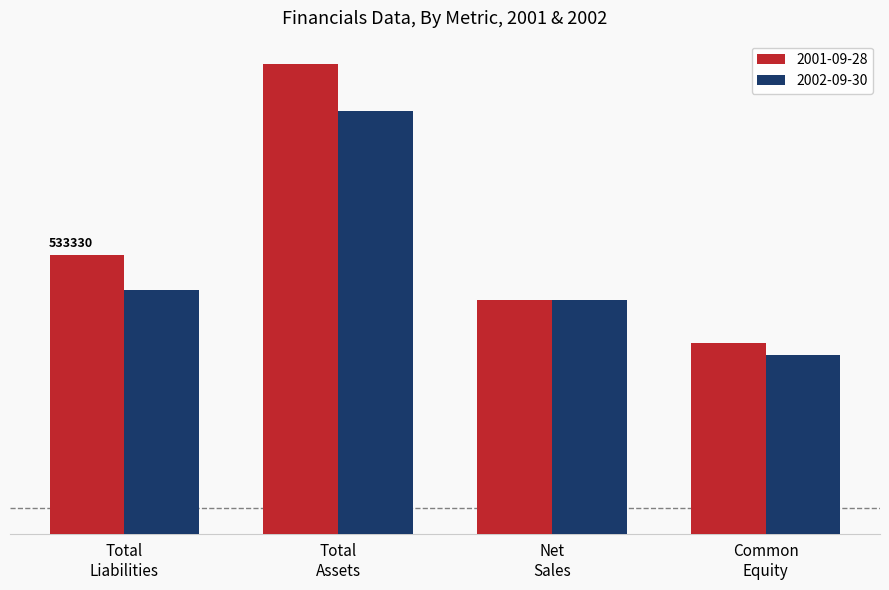

What are all the series names shown in the legend?

2001-09-28, 2002-09-30